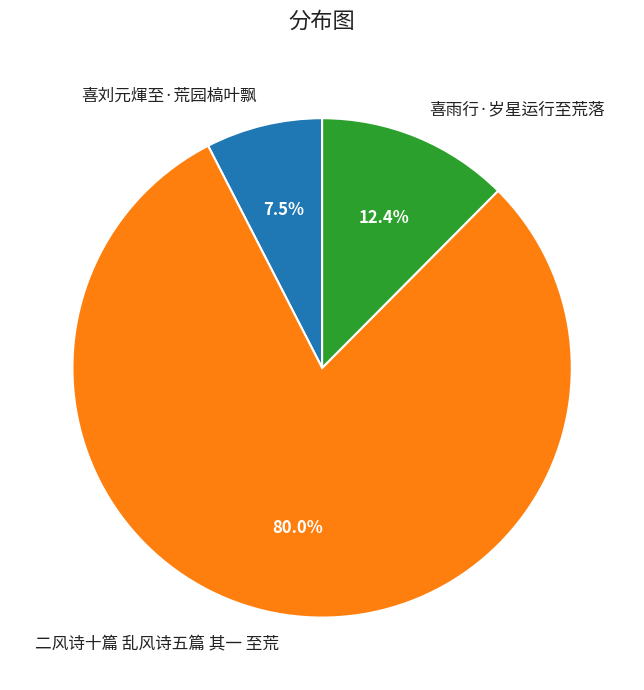

How many segments does this pie chart have?

3